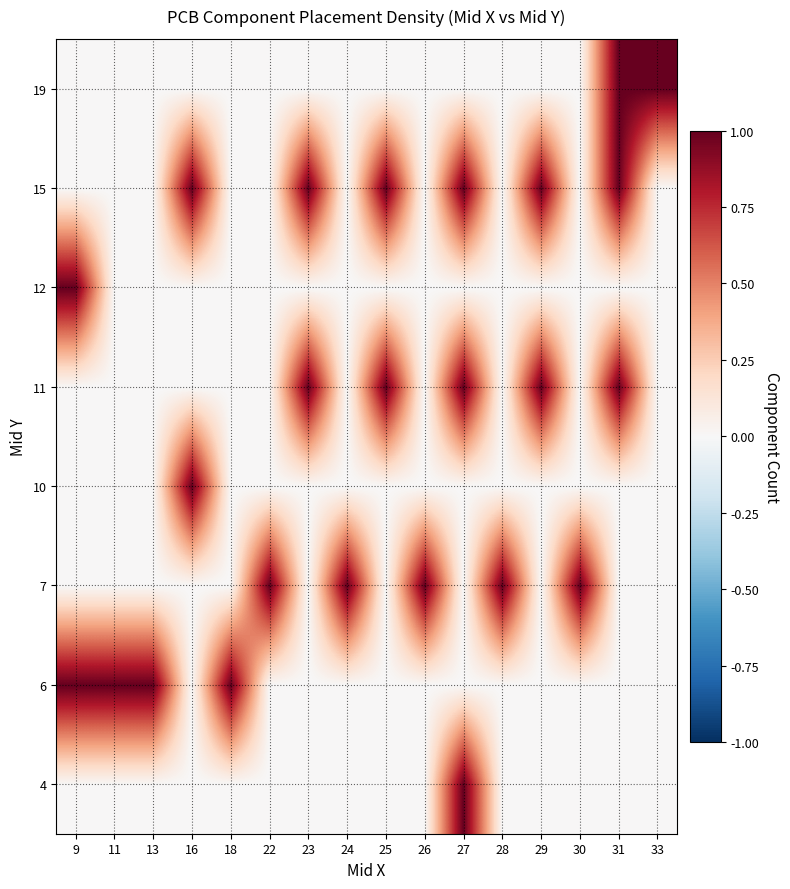

Between 11 and 24, which is larger?

11